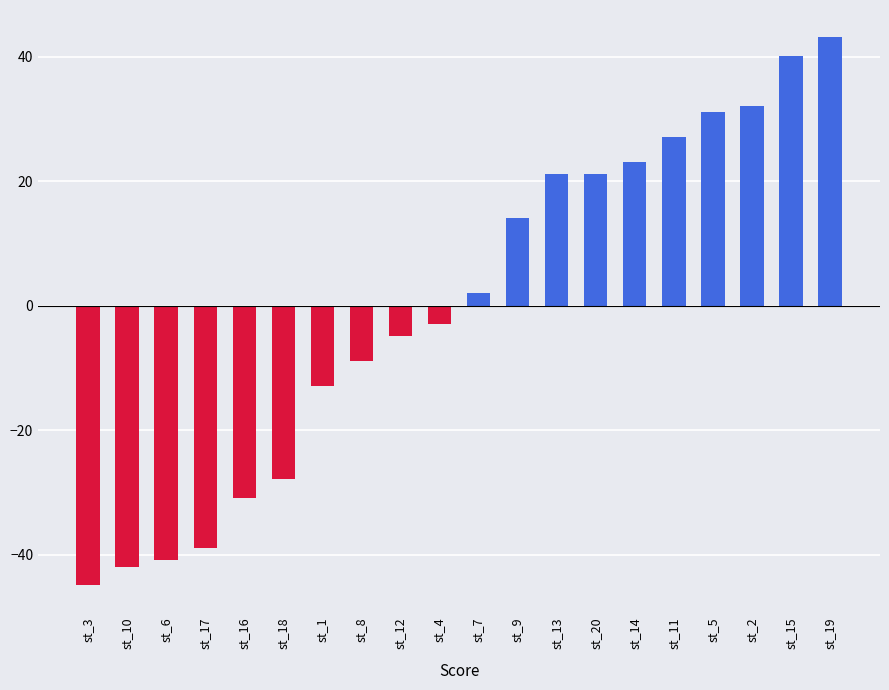

Does the chart contain any negative values?

Yes